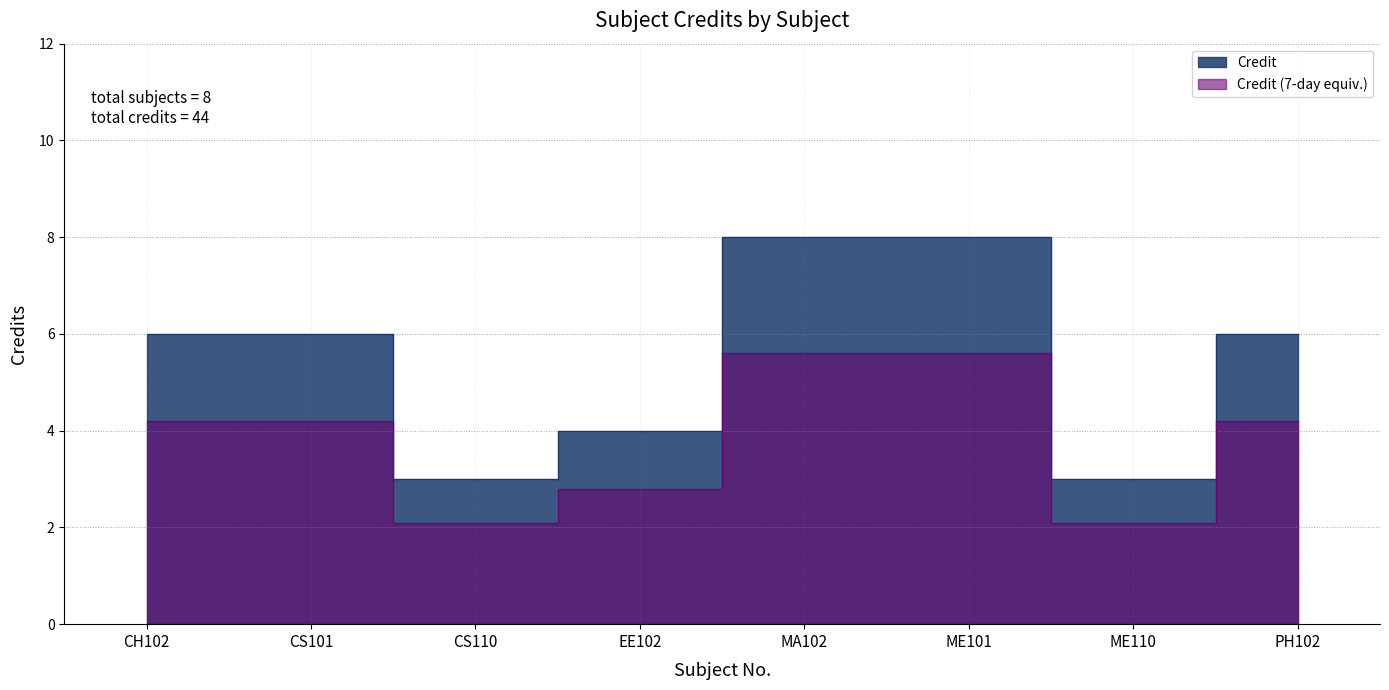

What is the smallest value displayed?

3